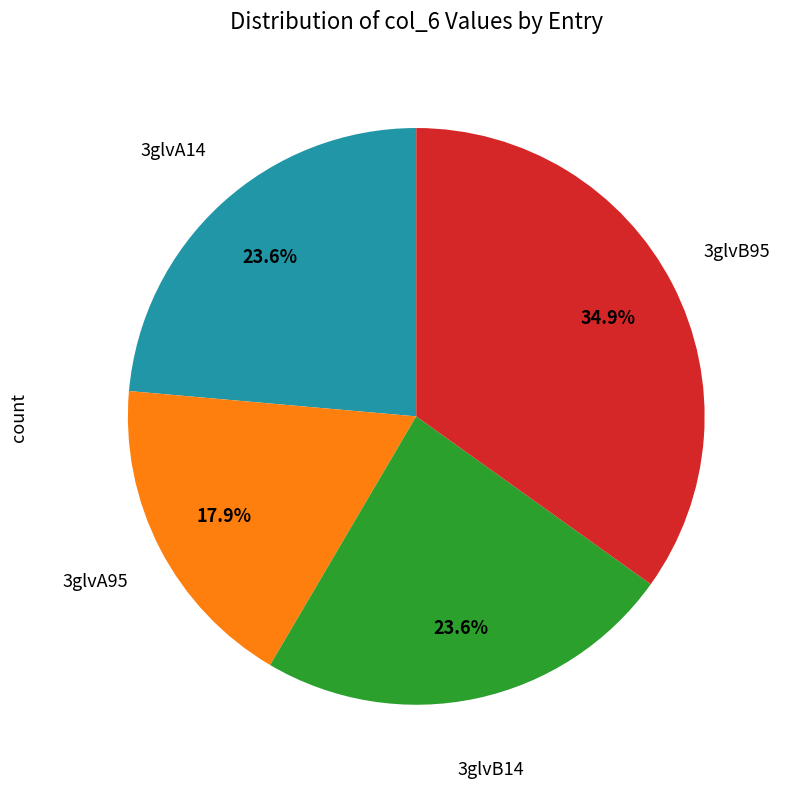

Count the number of slices in the pie.

4